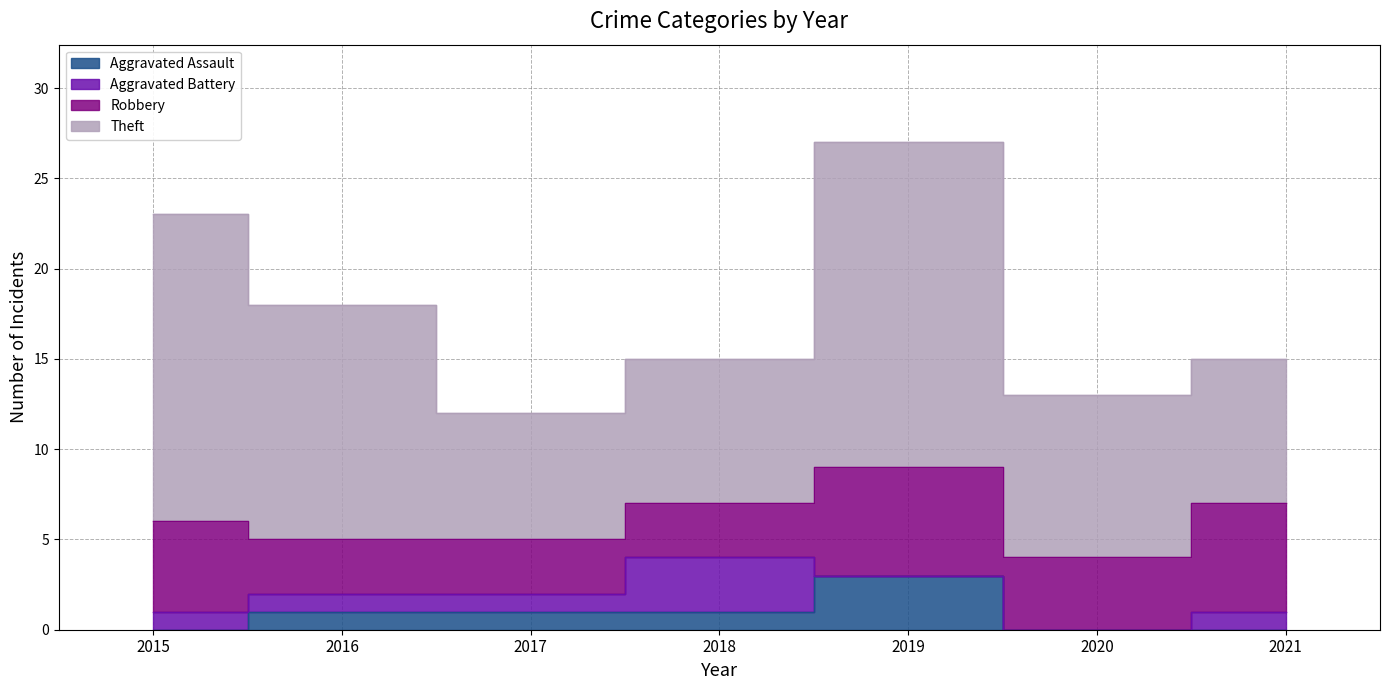

How many values in the Aggravated Assault series exceed 1?

1